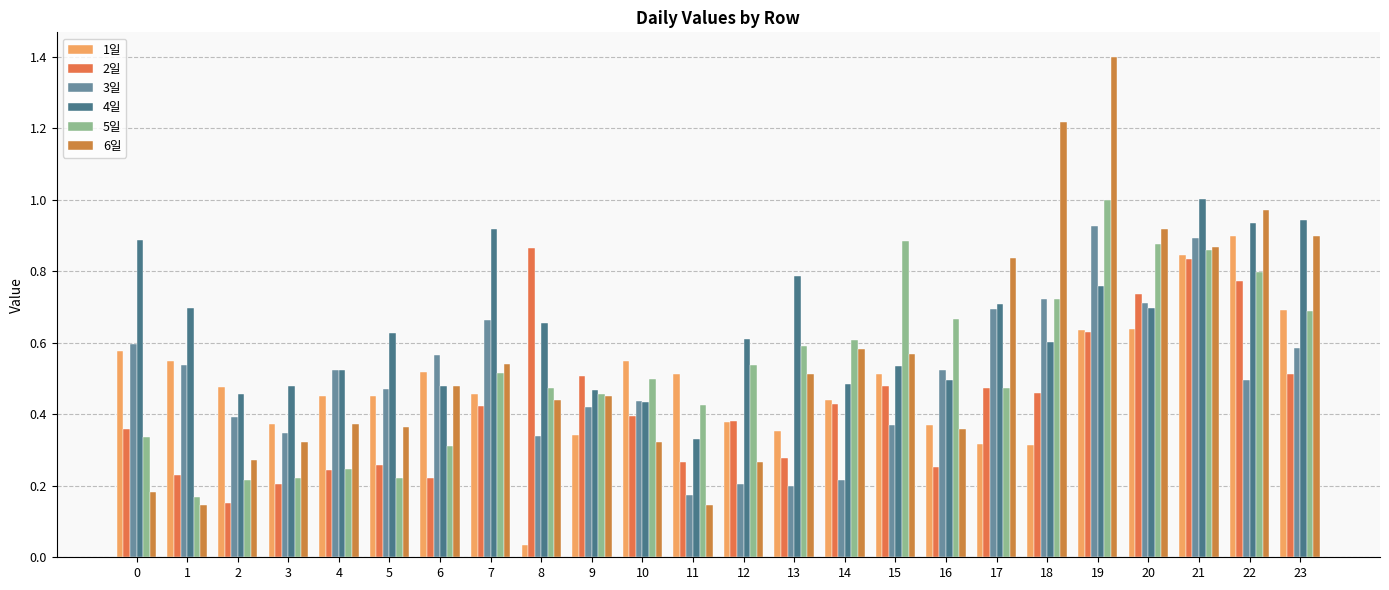

Where is 1일 nearest to the value 0?

8